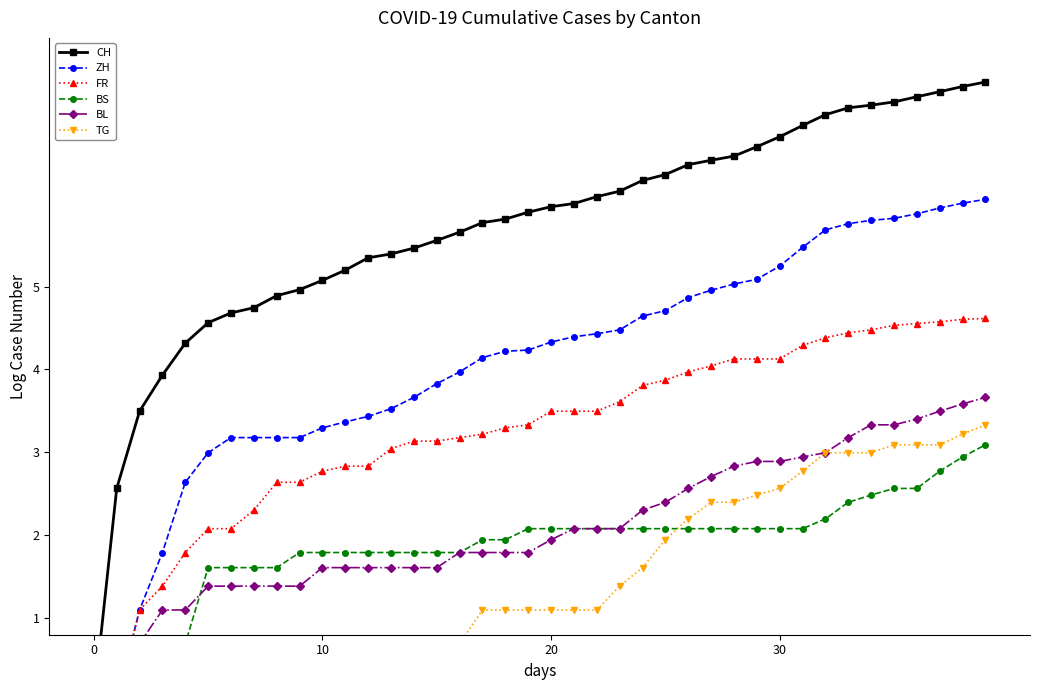

Reading left to right, list all the values displayed in this chart.

CH: 0.0	2.6	3.5	3.9	4.3	4.6	4.7	4.7	4.9	5.0	5.1	5.2	5.3	5.4	5.5	5.6	5.7	5.8	5.8	5.9	6.0	6.0	6.1	6.2	6.3	6.4	6.5	6.5	6.6	6.7	6.8	6.9	7.1	7.2	7.2	7.2	7.3	7.4	7.4	7.5
ZH: 0.0	0.0	1.1	1.8	2.6	3.0	3.2	3.2	3.2	3.2	3.3	3.4	3.4	3.5	3.7	3.8	4.0	4.1	4.2	4.2	4.3	4.4	4.4	4.5	4.6	4.7	4.9	5.0	5.0	5.1	5.2	5.5	5.7	5.8	5.8	5.8	5.9	5.9	6.0	6.1
FR: 0.0	0.0	1.1	1.4	1.8	2.1	2.1	2.3	2.6	2.6	2.8	2.8	2.8	3.0	3.1	3.1	3.2	3.2	3.3	3.3	3.5	3.5	3.5	3.6	3.8	3.9	4.0	4.0	4.1	4.1	4.1	4.3	4.4	4.4	4.5	4.5	4.6	4.6	4.6	4.6
BS: 0.0	0.0	0.0	0.7	0.7	1.6	1.6	1.6	1.6	1.8	1.8	1.8	1.8	1.8	1.8	1.8	1.8	1.9	1.9	2.1	2.1	2.1	2.1	2.1	2.1	2.1	2.1	2.1	2.1	2.1	2.1	2.1	2.2	2.4	2.5	2.6	2.6	2.8	2.9	3.1
BL: 0.0	0.7	0.7	1.1	1.1	1.4	1.4	1.4	1.4	1.4	1.6	1.6	1.6	1.6	1.6	1.6	1.8	1.8	1.8	1.8	1.9	2.1	2.1	2.1	2.3	2.4	2.6	2.7	2.8	2.9	2.9	2.9	3.0	3.2	3.3	3.3	3.4	3.5	3.6	3.7
TG: 0.0	0.0	0.0	0.0	0.0	0.0	0.0	0.0	0.7	0.7	0.7	0.7	0.7	0.7	0.7	0.7	0.7	1.1	1.1	1.1	1.1	1.1	1.1	1.4	1.6	1.9	2.2	2.4	2.4	2.5	2.6	2.8	3.0	3.0	3.0	3.1	3.1	3.1	3.2	3.3